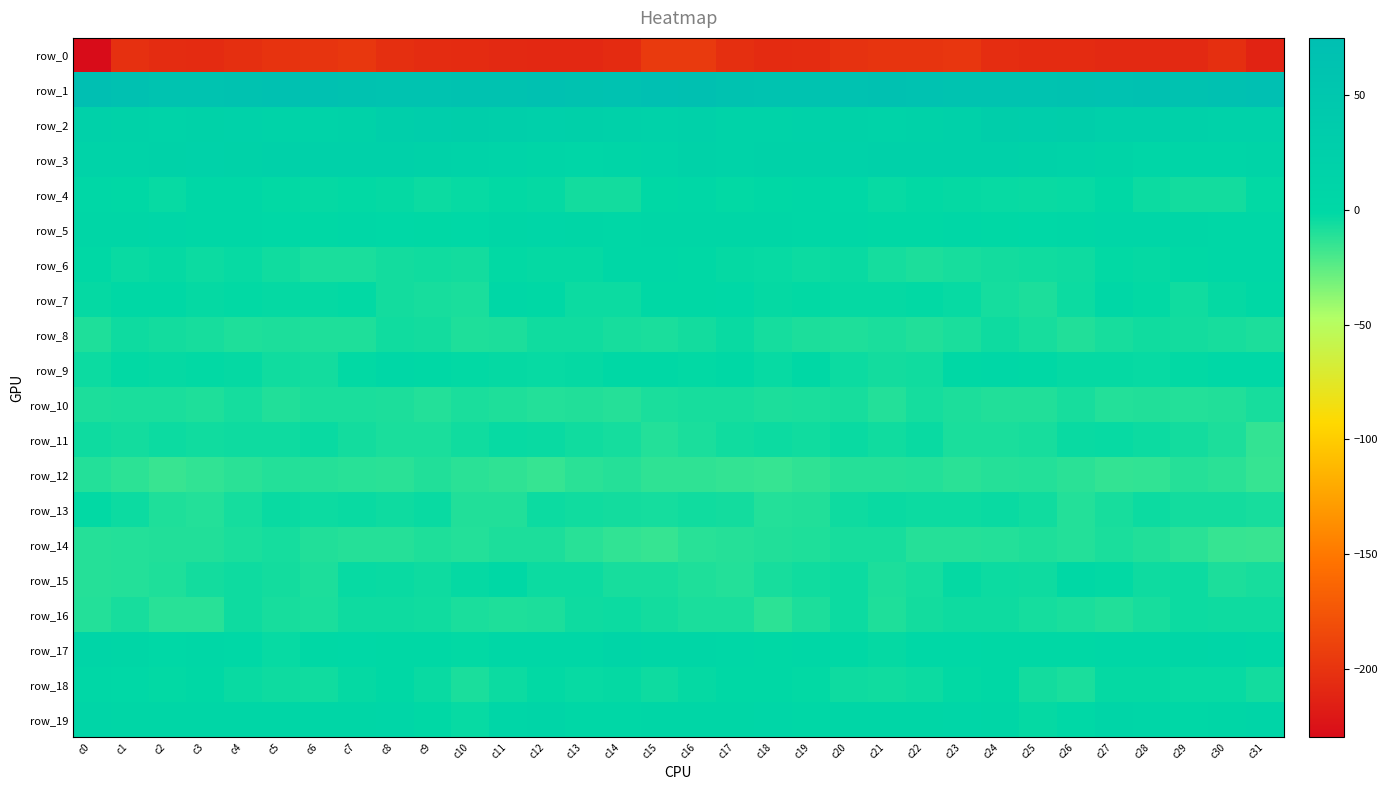

The row_14 series shows -10.8 at c23. True or false?

True